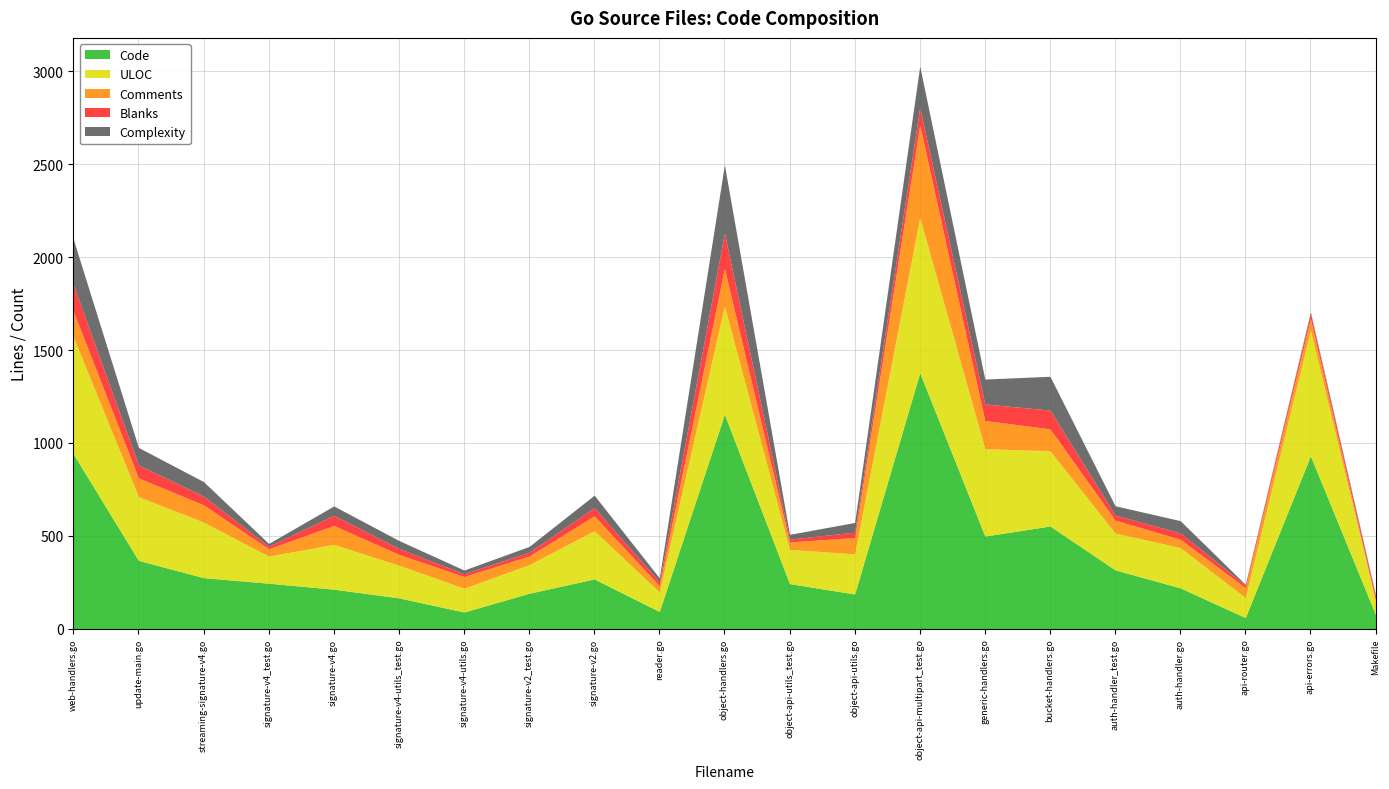

Count the number of categories in the chart.

21